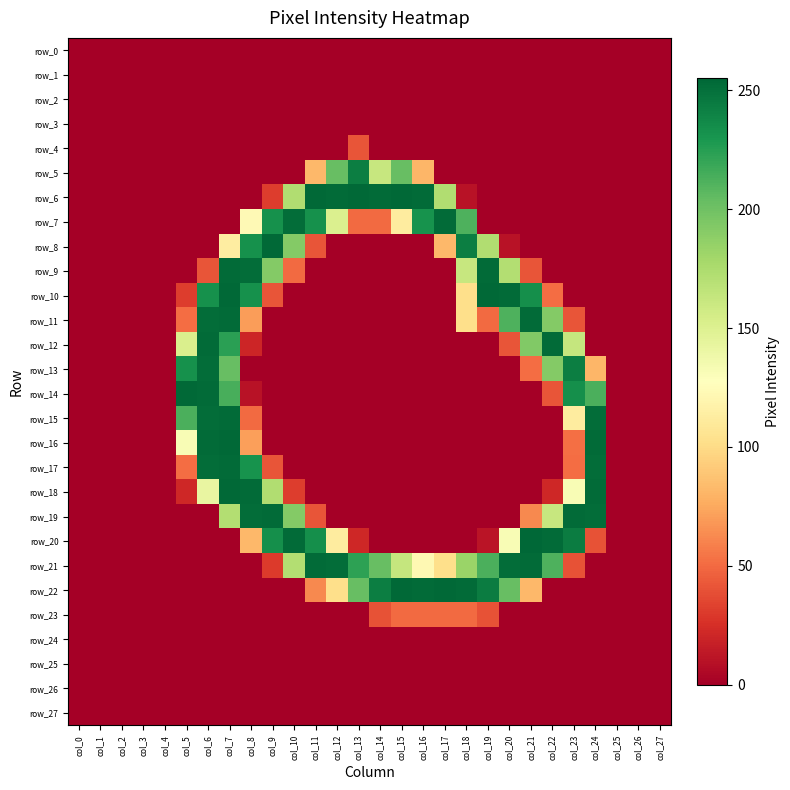

List the labels in order of row_0 value, smallest first.

col_0, col_1, col_2, col_3, col_4, col_5, col_6, col_7, col_8, col_9, col_10, col_11, col_12, col_13, col_14, col_15, col_16, col_17, col_18, col_19, col_20, col_21, col_22, col_23, col_24, col_25, col_26, col_27